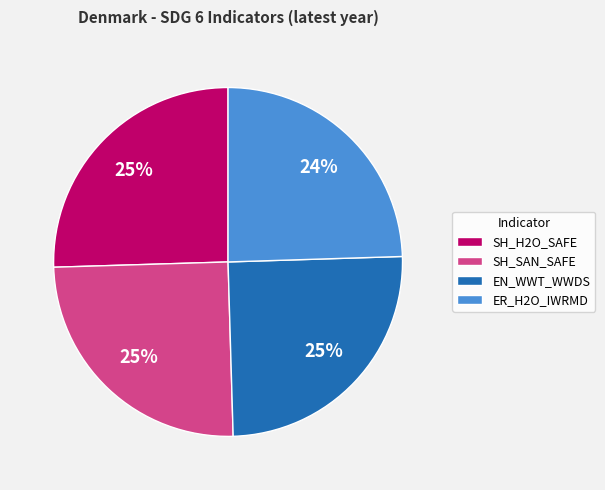

Is there any slice that represents more than half of the pie?

No